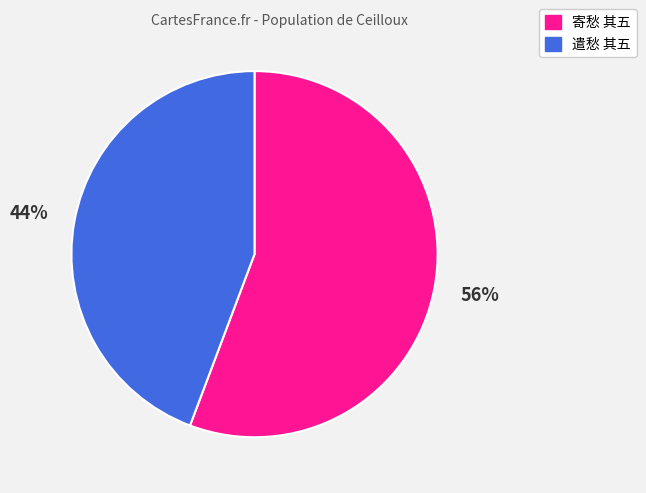

Do 遣愁 其五 and 寄愁 其五 together represent more than half of the pie?

Yes